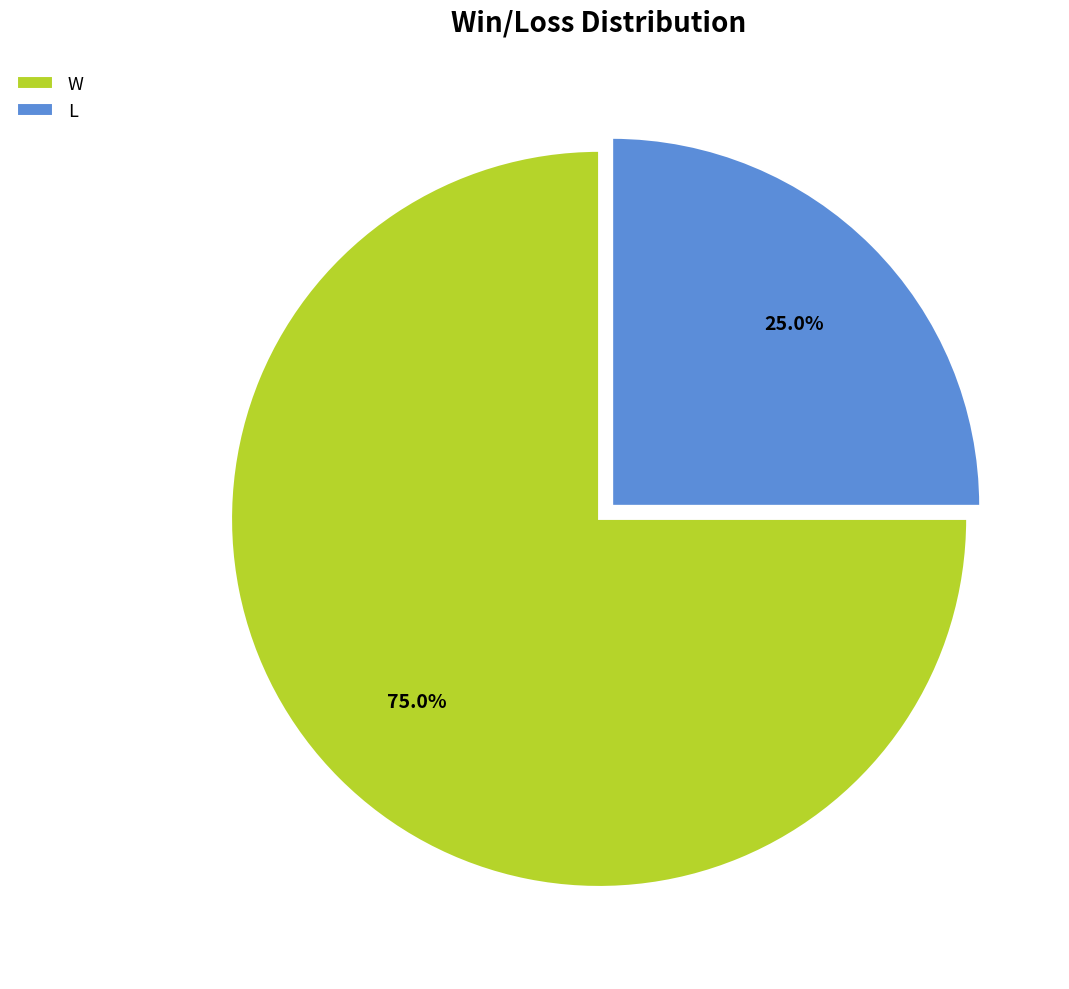

Count the number of slices in the pie.

2